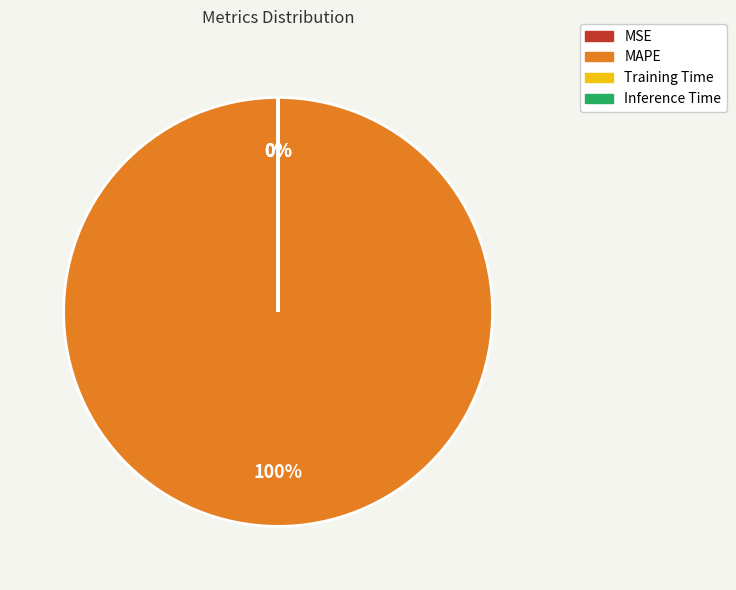

To the nearest percent, what percentage of the pie is MAPE?

100%